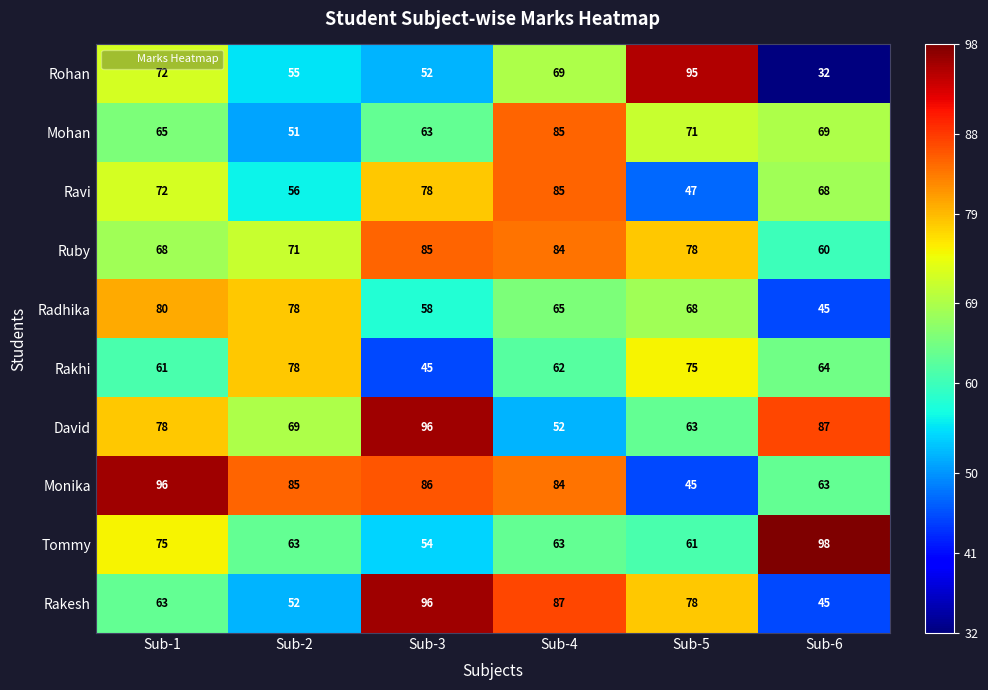

The Rakhi series shows 62 at Sub-4. True or false?

True